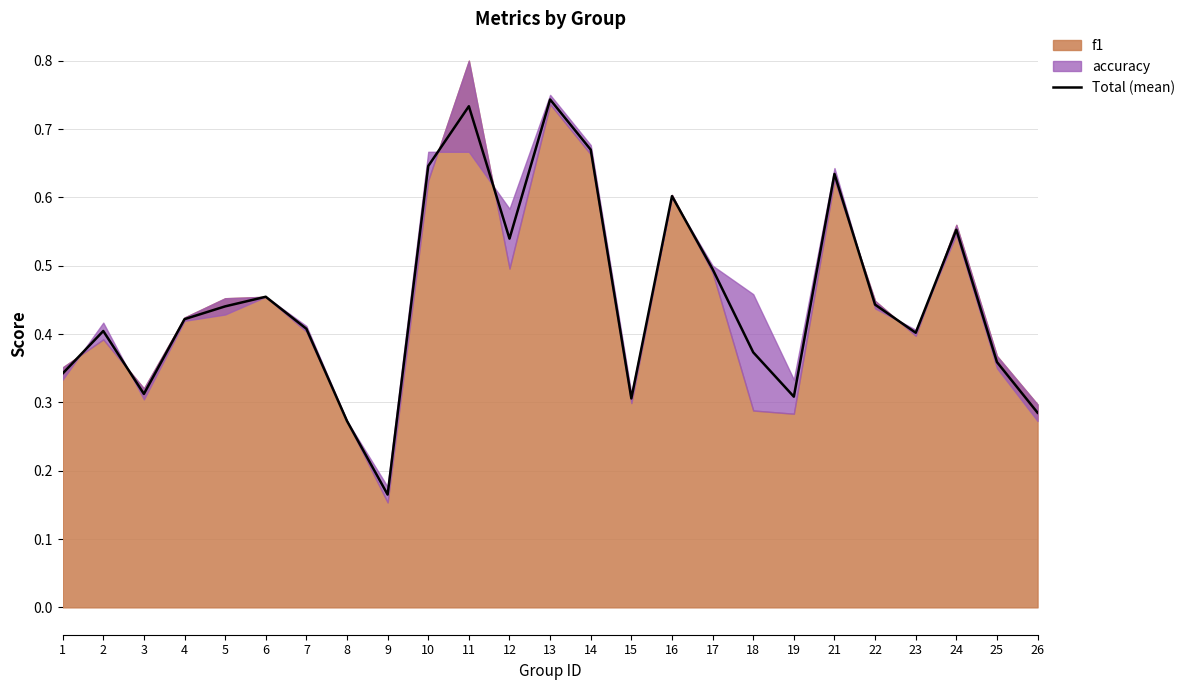

Rank the categories by value from lowest to highest.

9, 8, 26, 15, 19, 3, 1, 25, 18, 23, 2, 7, 4, 5, 22, 6, 17, 12, 24, 16, 21, 10, 14, 11, 13